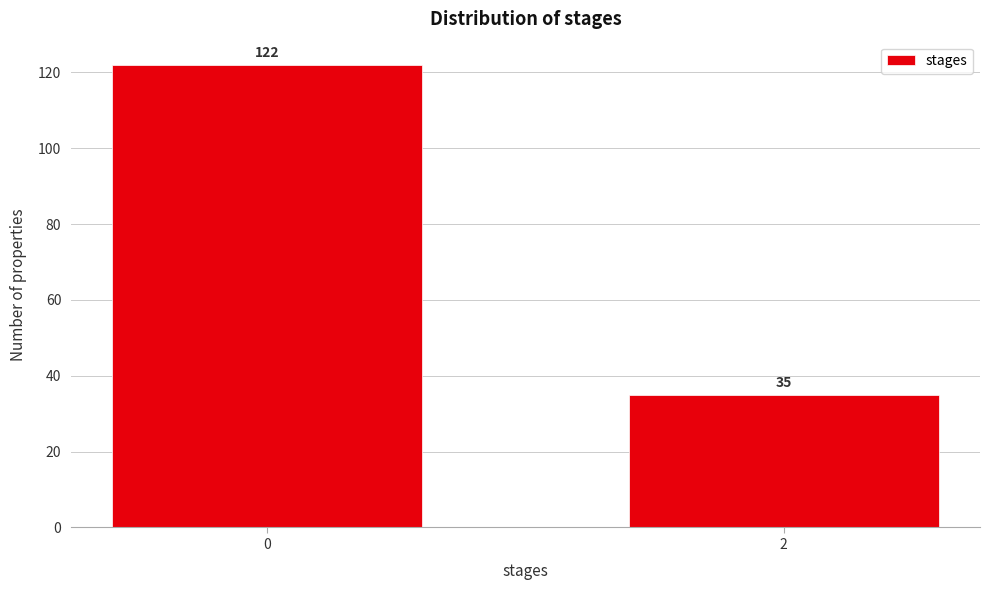

Reading left to right, list all the values displayed in this chart.

122	35